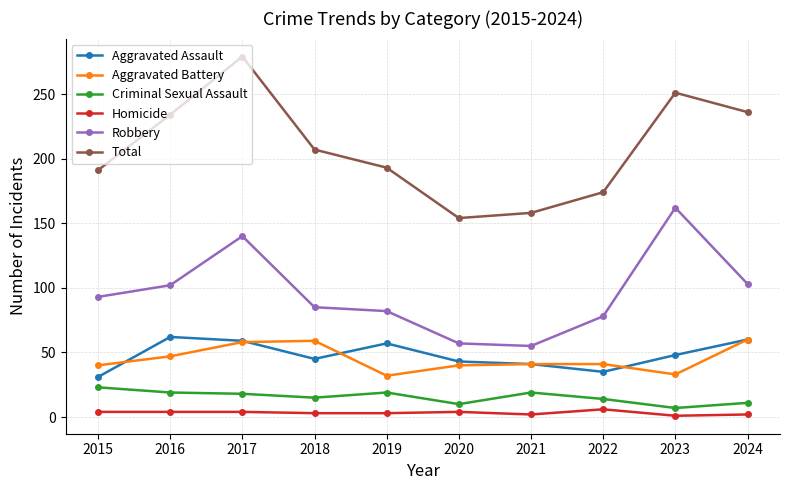

Which series has the widest spread of values?

Total